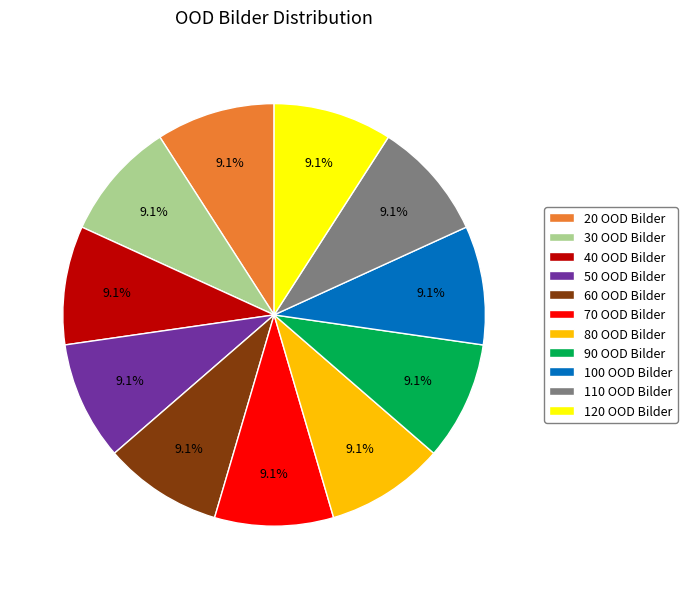

To the nearest percent, what portion does 60 OOD Bilder represent?

9%